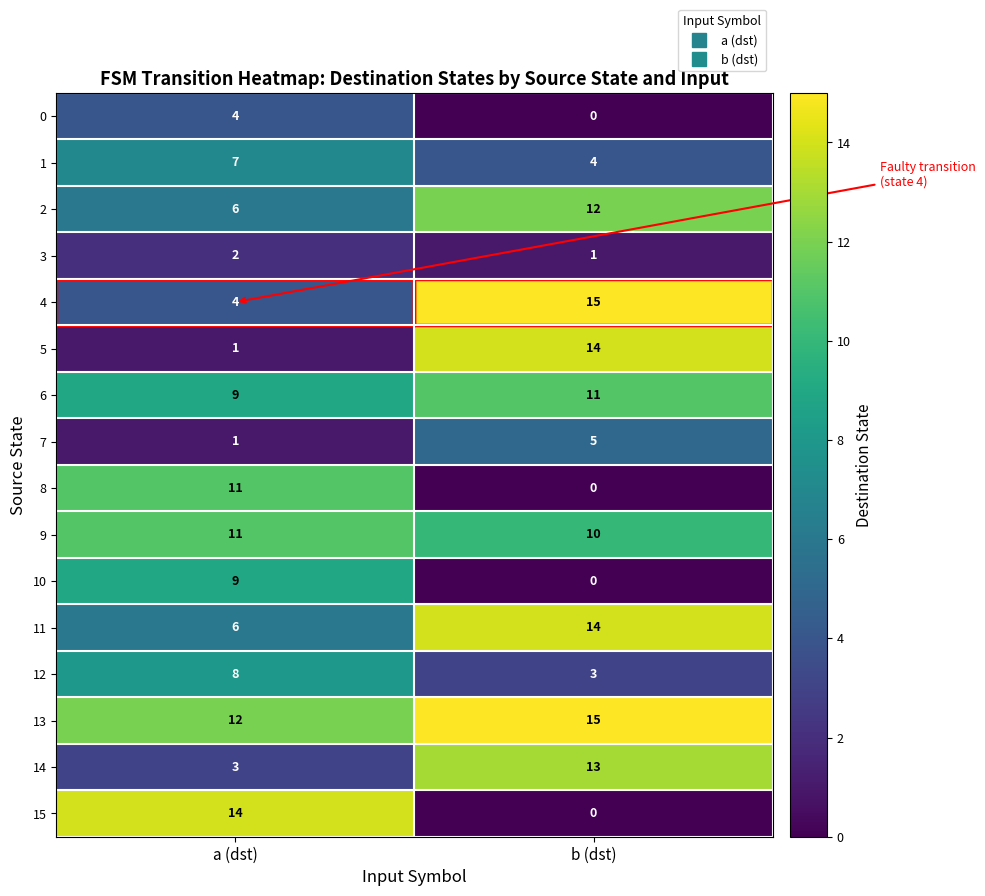

Which label corresponds to the largest value in the chart?

b (dst)